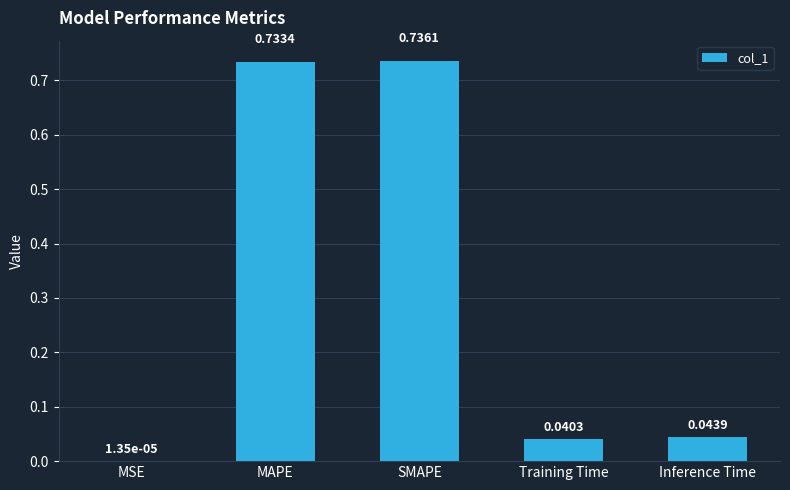

Where is the data nearest to the value 0?

MSE